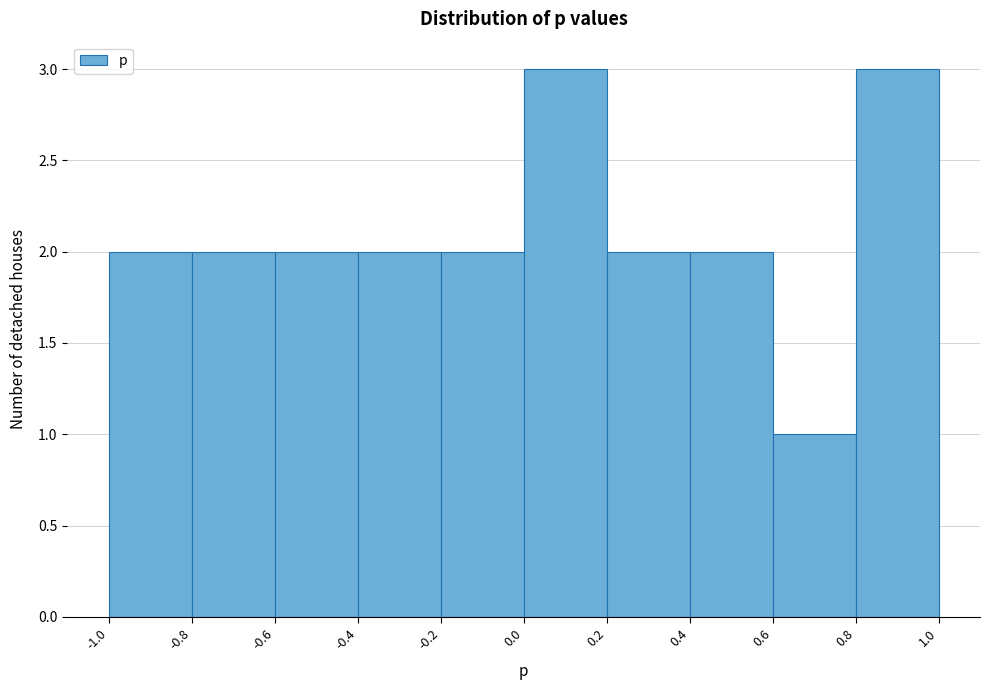

What is the height of the bar covering 0.0 to 0.2 on the x-axis? The values are not printed on the chart, so give them approximately, as read against the axis.

3